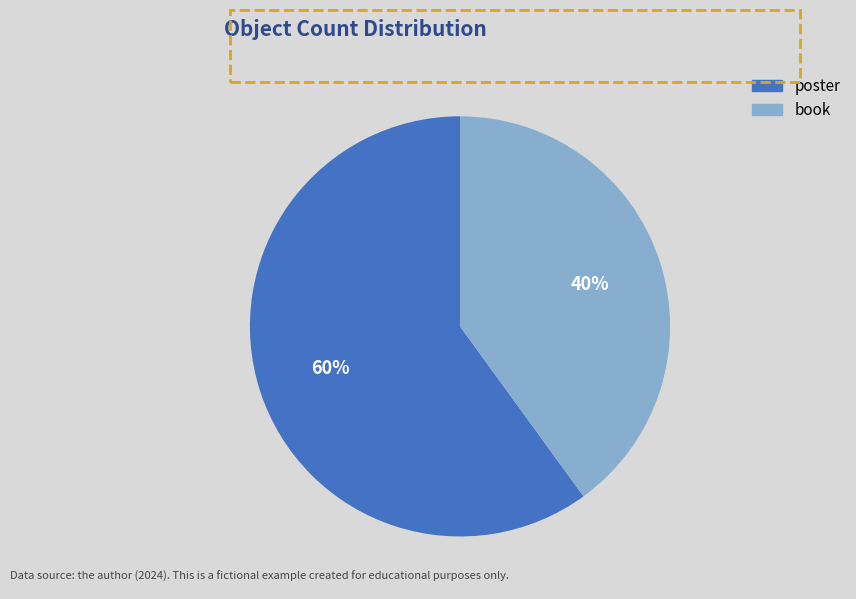

True or false: book accounts for 40% of the total.

True